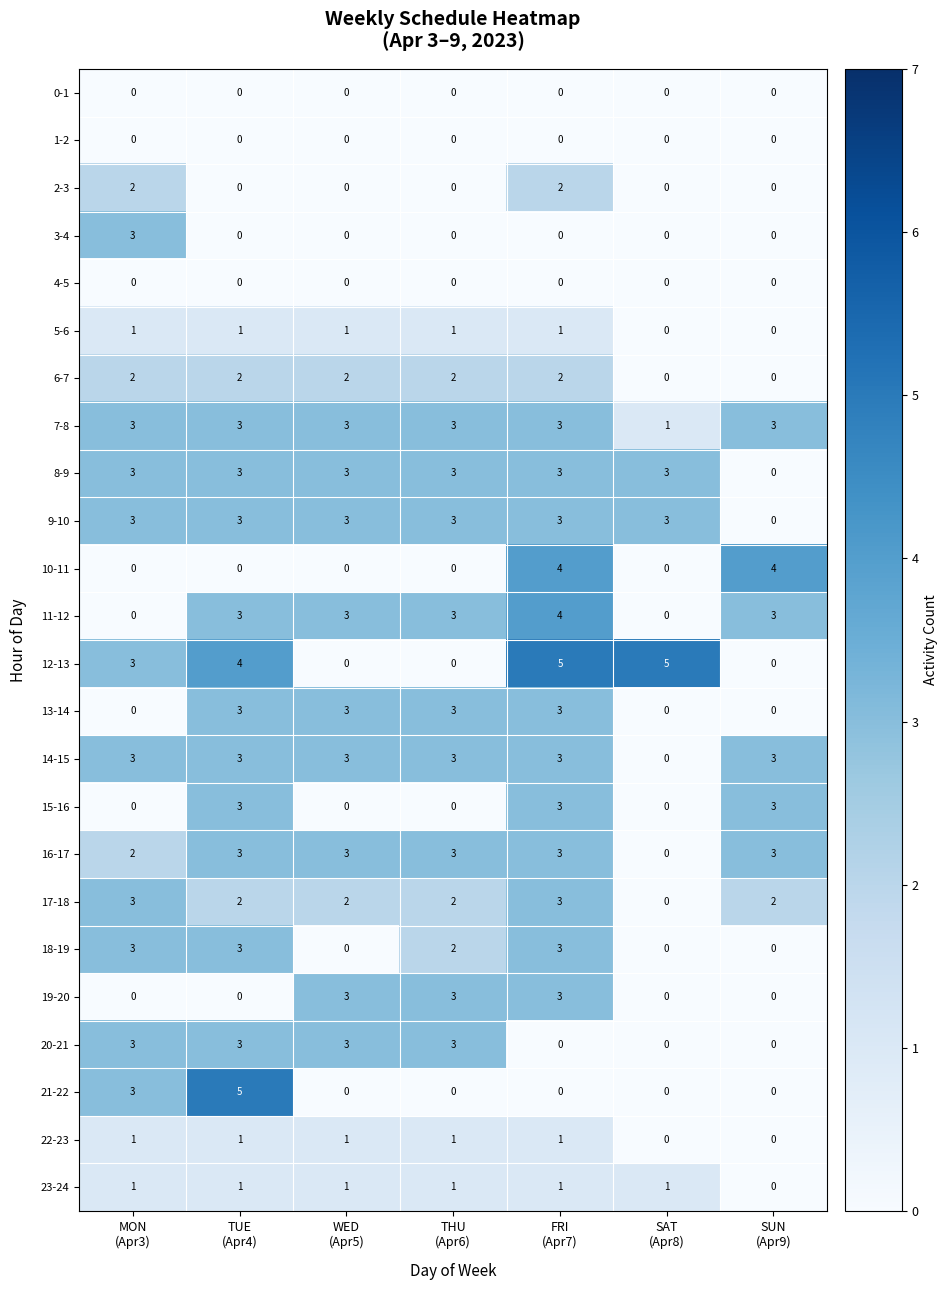

Which series has the largest total across all categories?

7-8